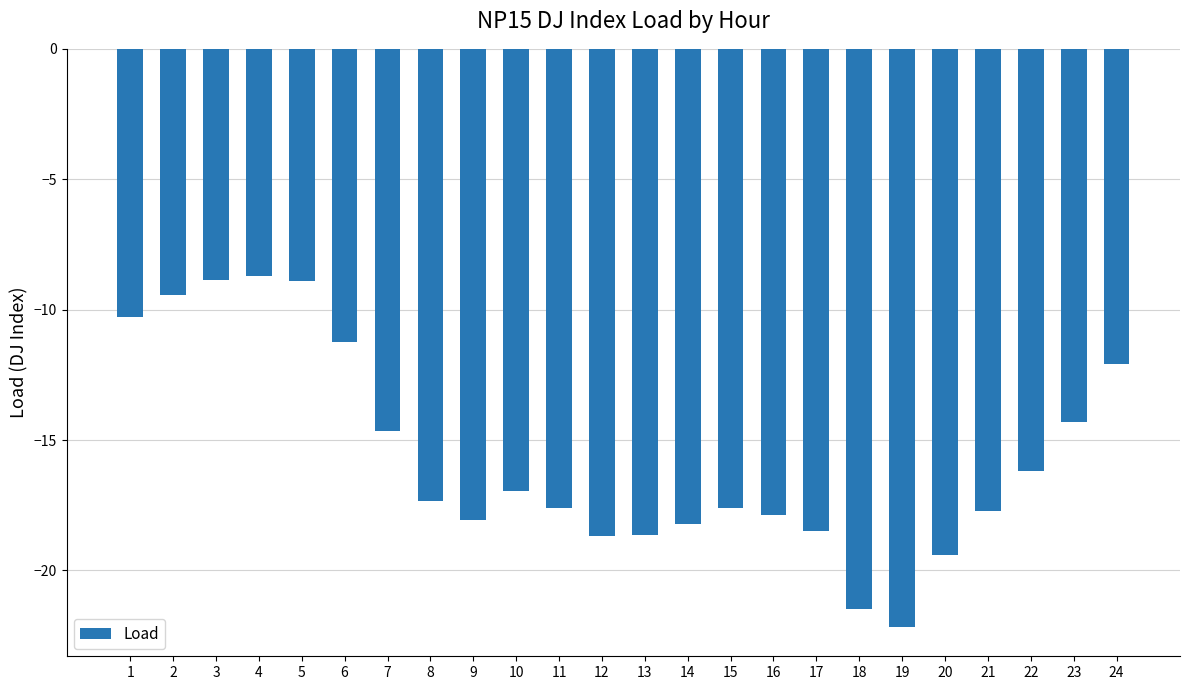

What is the approximate value at 11?

-17.6